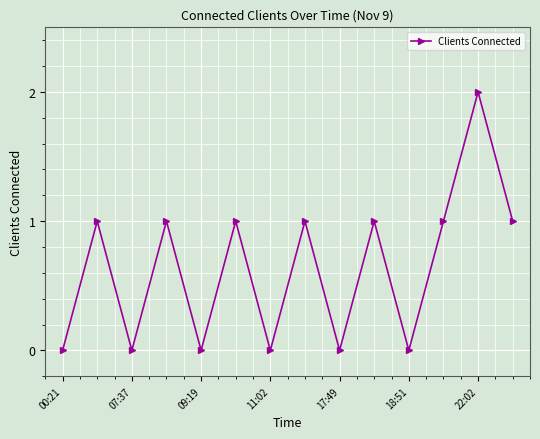

How many values are between 0 and 1?

13